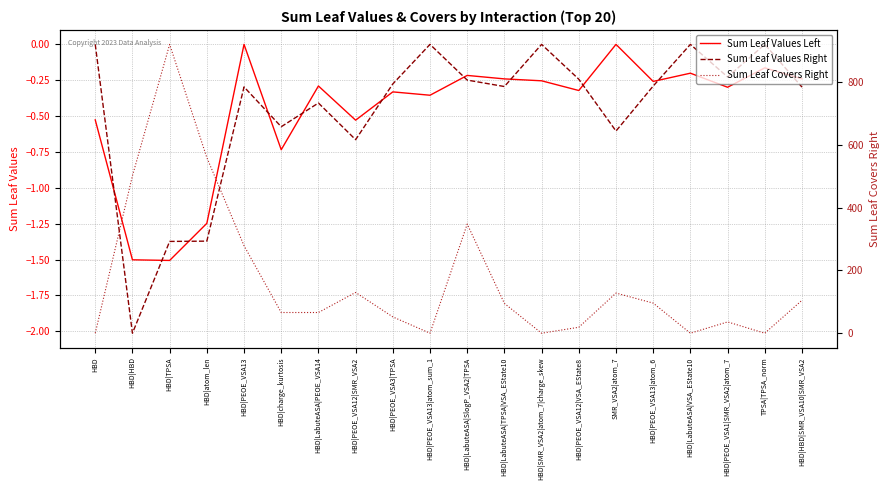

Reading left to right, what are all the values shown in this chart?

Sum Leaf Values Left: -0.5	-1.5	-1.5	-1.2	0.0	-0.7	-0.3	-0.5	-0.3	-0.4	-0.2	-0.2	-0.3	-0.3	0.0	-0.3	-0.2	-0.3	-0.2	-0.2
Sum Leaf Values Right: 0.0	-2.0	-1.4	-1.4	-0.3	-0.6	-0.4	-0.7	-0.3	0.0	-0.2	-0.3	0.0	-0.2	-0.6	-0.3	0.0	-0.2	0.0	-0.3
Sum Leaf Covers Right: 0.0	502.0	921.0	560.0	279.0	66.0	66.0	130.0	52.0	0.0	348.0	95.0	0.0	19.0	128.0	96.0	0.0	36.0	0.0	105.0